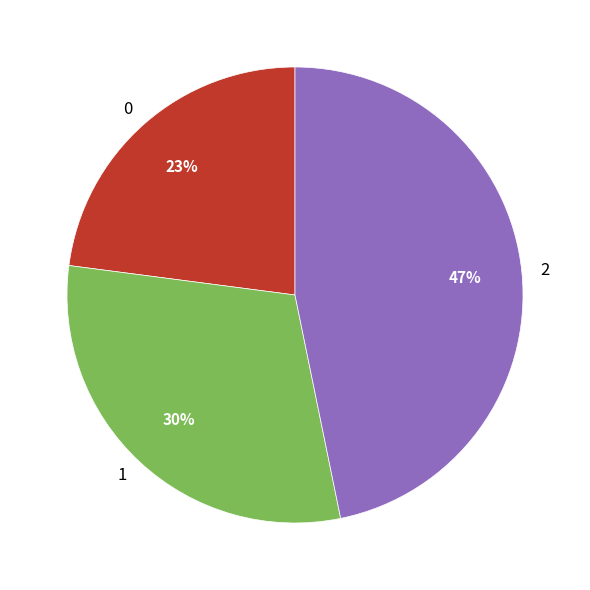

Count the number of slices in the pie.

3